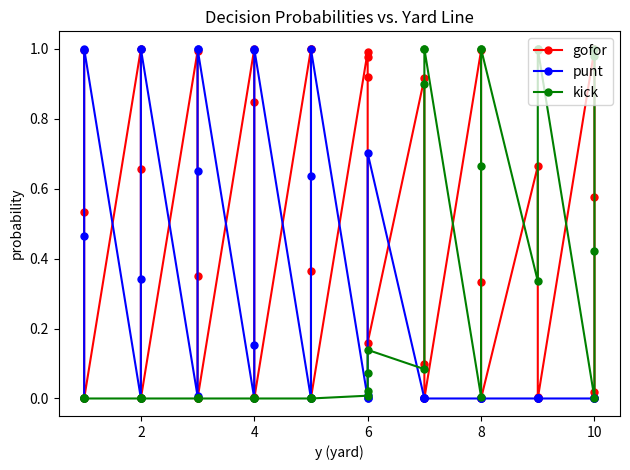

Is it true that kick equals 0.0 at 2?

True